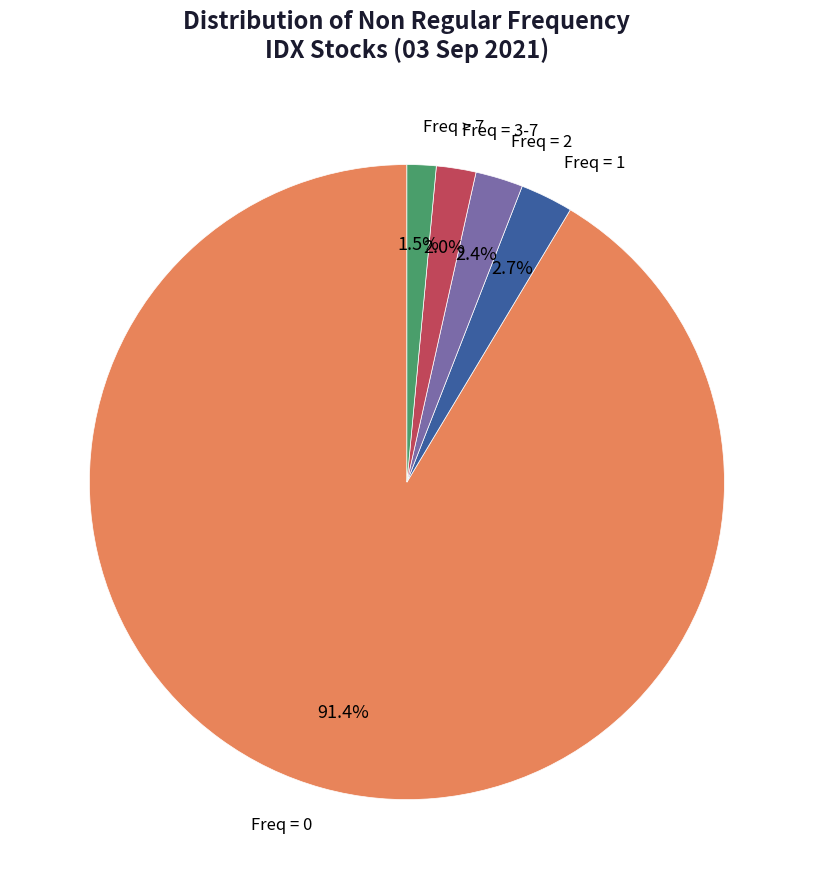

What portion of the pie excludes Freq = 0?

8.6%